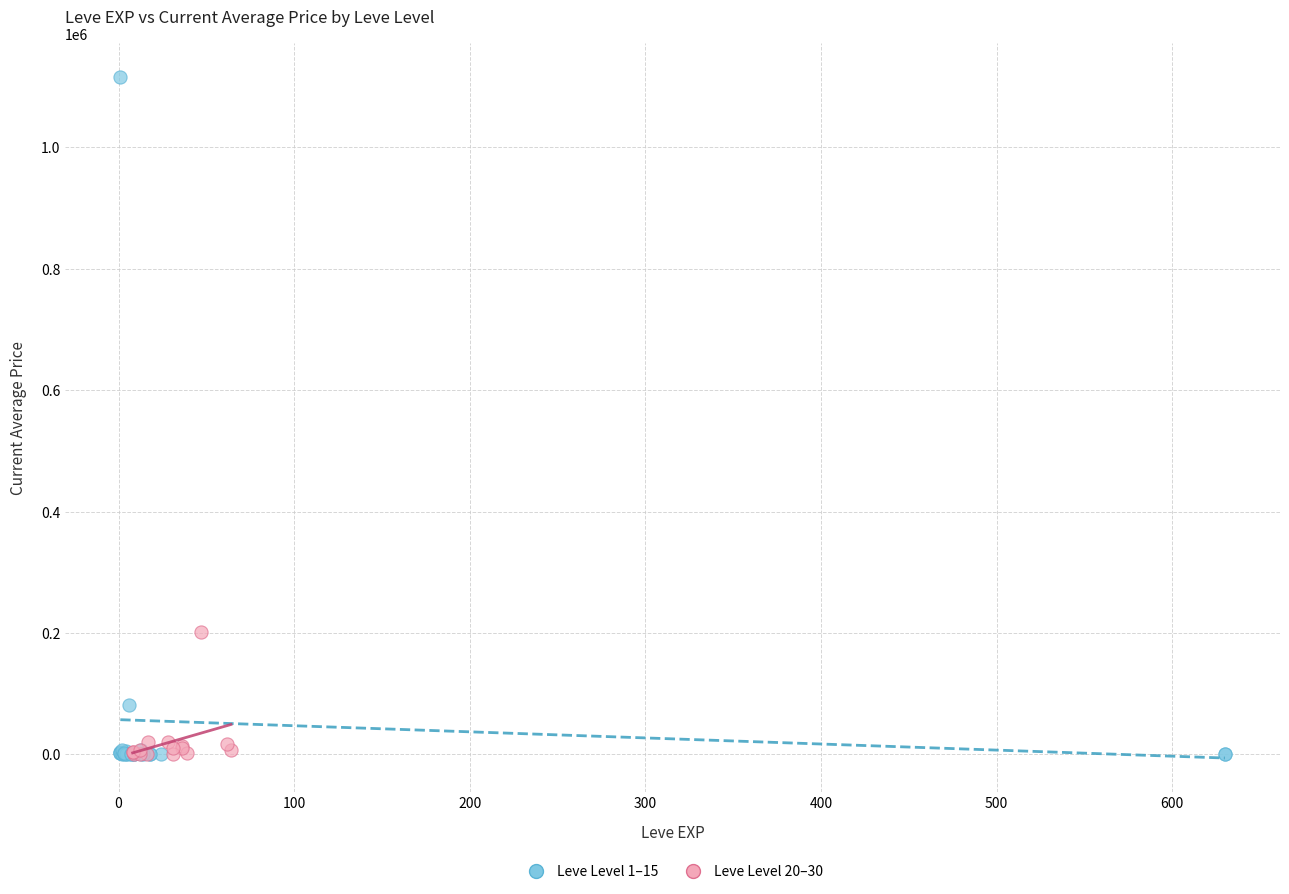

Which series contains the highest Y value?

Leve Level 1–15